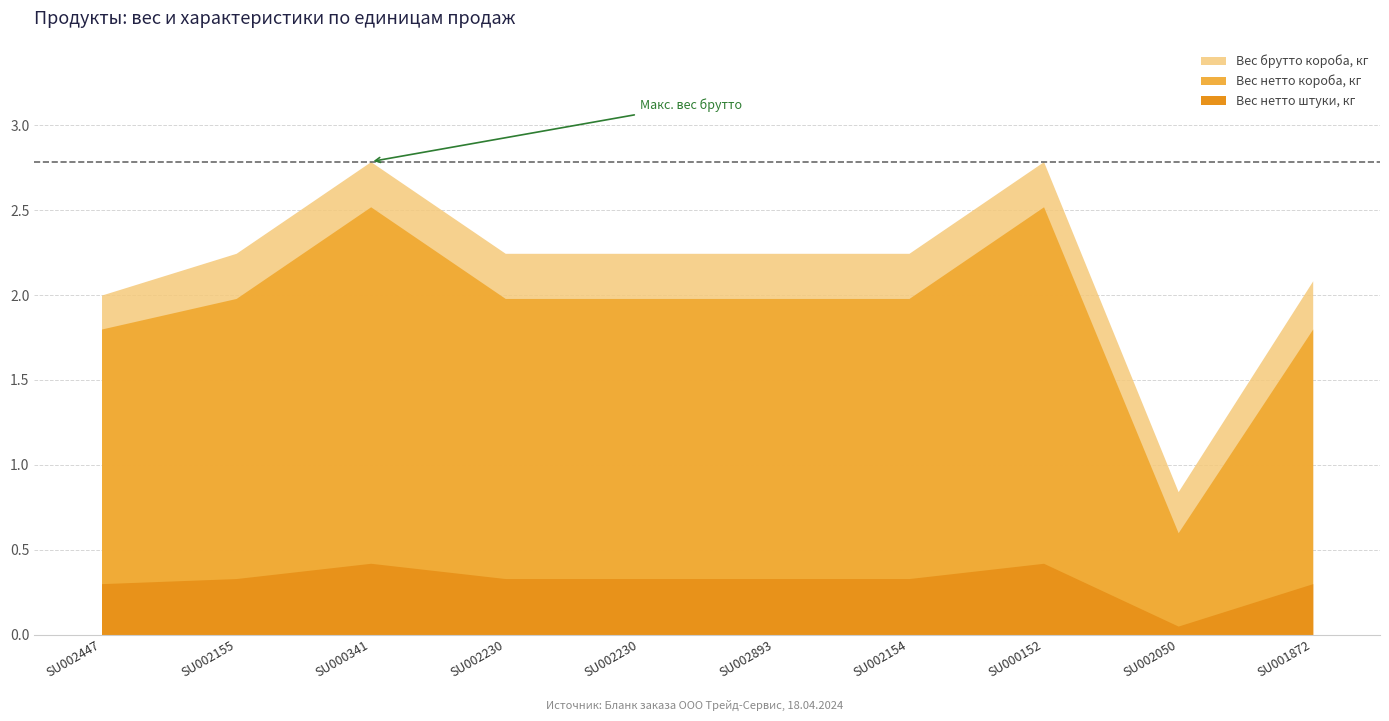

Where is the data nearest to the value 0?

SU002050